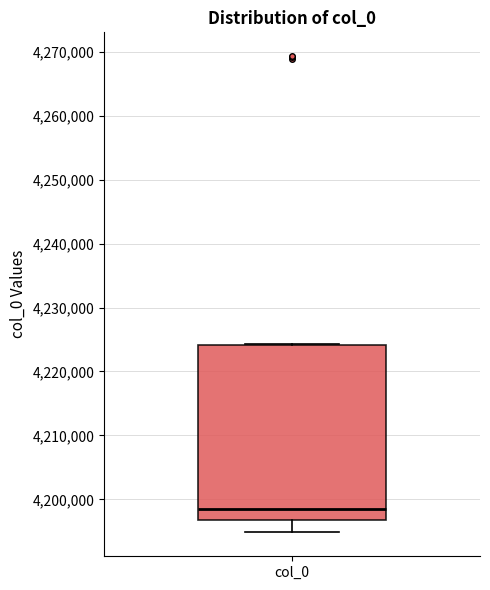

Read this box plot against the y-axis: the position of the median line, the range covered by the box, and the ends of both whiskers. The values are not printed on the chart, so give them approximately, as read against the axis.

median 4198000, box 4197000 to 4224000, whiskers 4195000 to 4224000